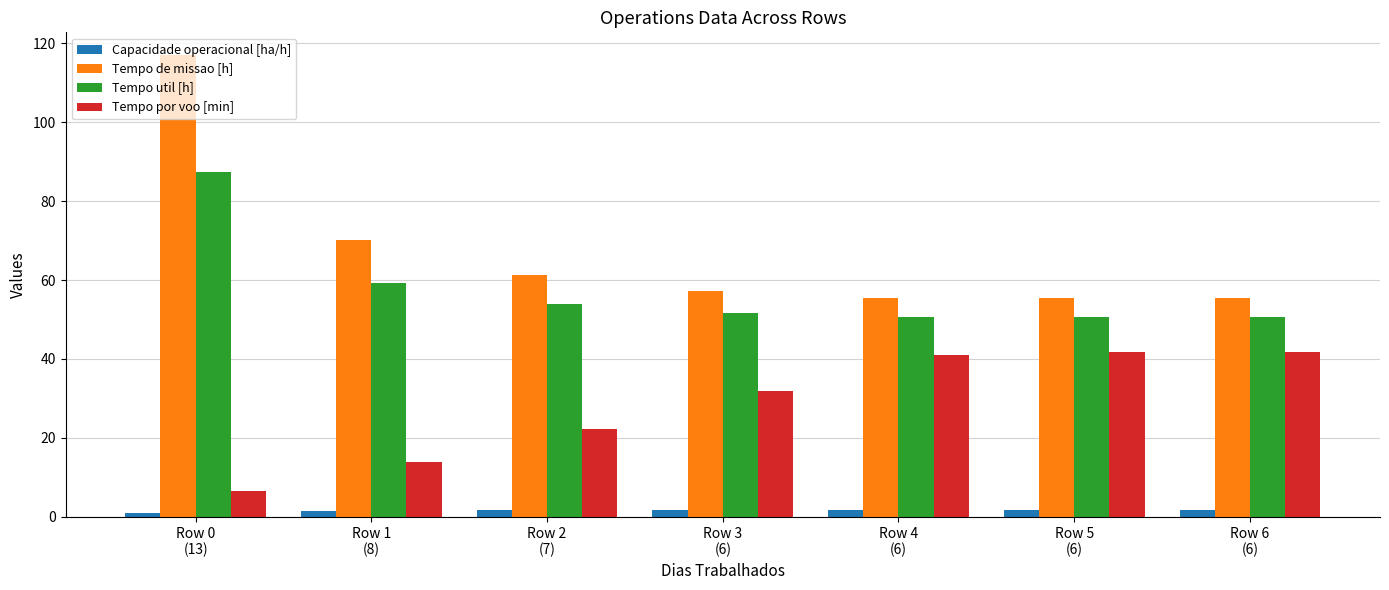

What is the approximate value of Tempo de missao [h] at Row 2
(7)?

61.3